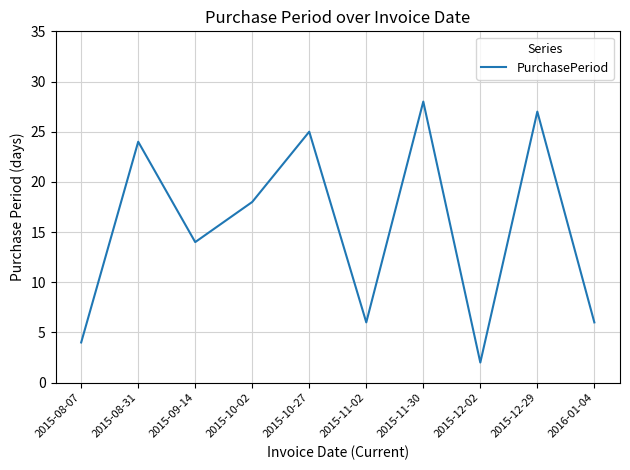

Which has a higher value, 2015-10-27 or 2015-12-29?

2015-12-29